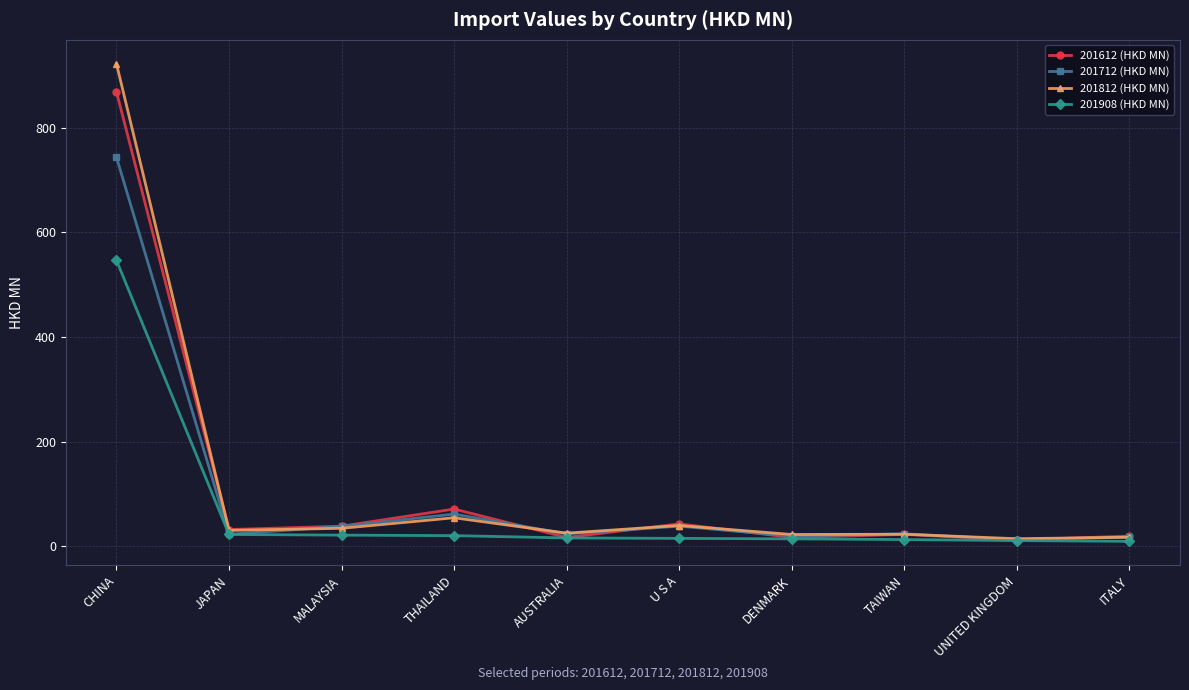

What is the maximum value for 201612 (HKD MN)?

868.7